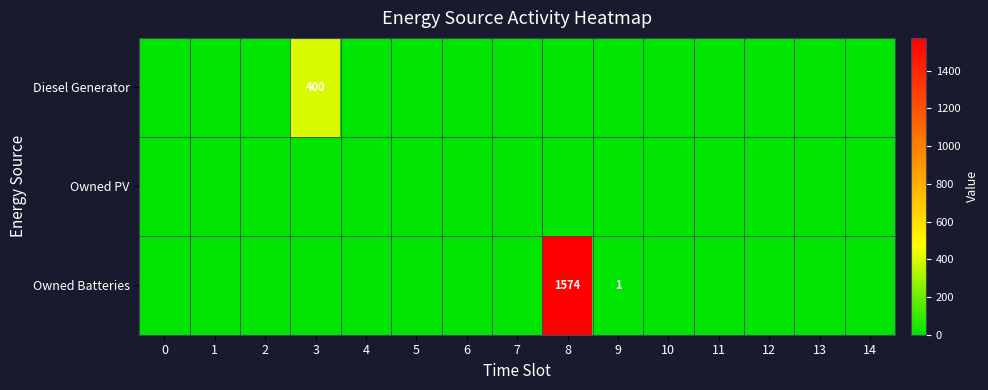

Which category has the highest value in the Diesel Generator series?

3